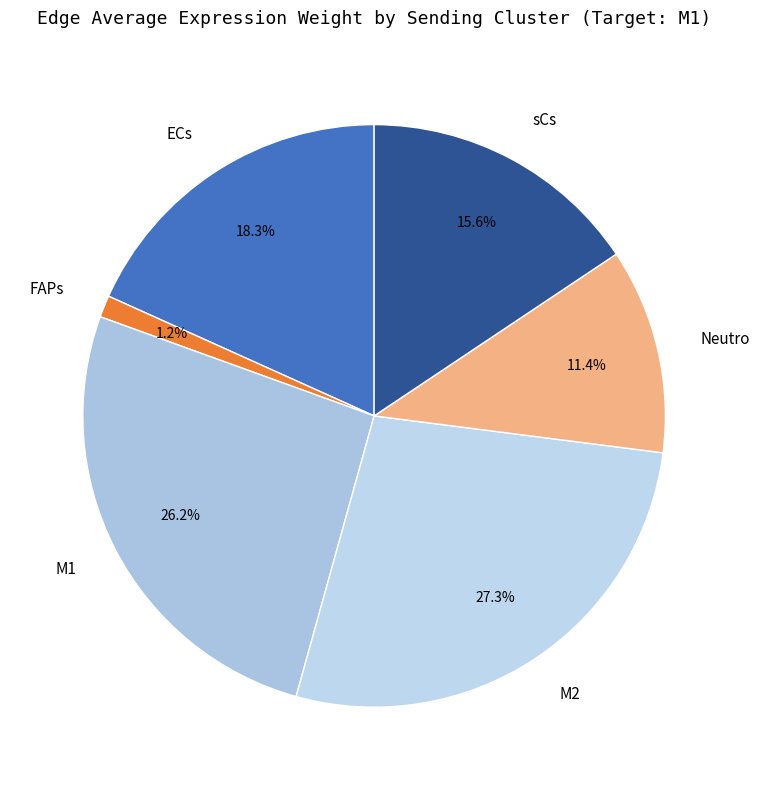

Is it true that Neutro is 11% of the pie?

True